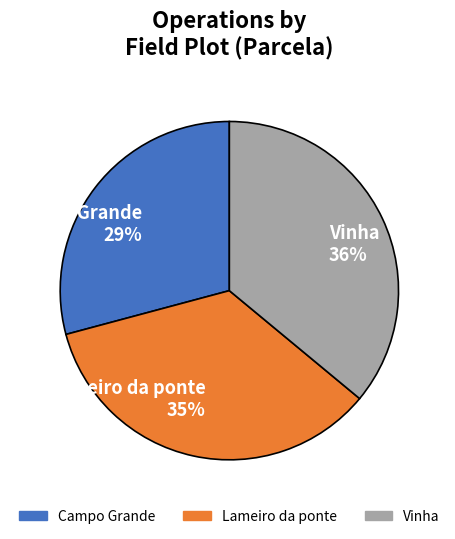

Do Lameiro da ponte and Campo Grande together represent more than half of the pie?

Yes